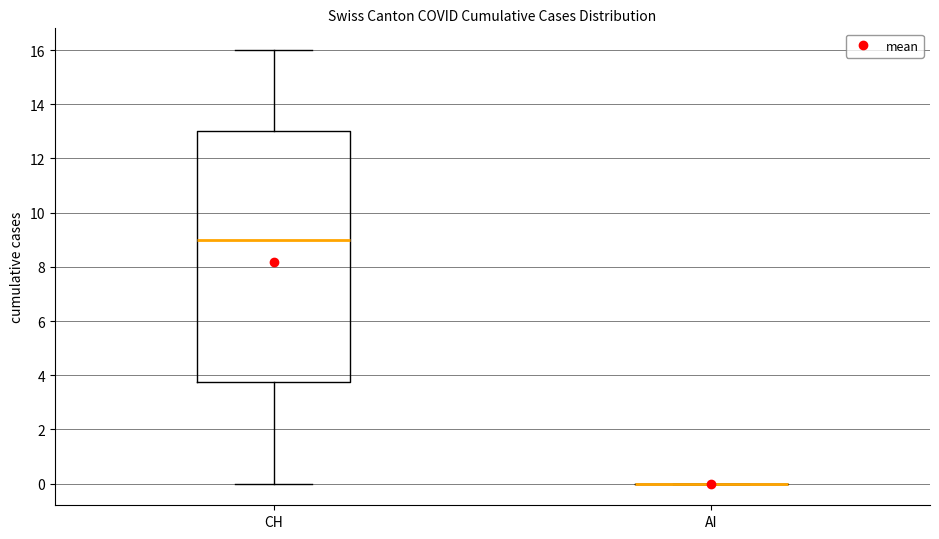

Comparing the boxes themselves (not the whiskers), which one is the tallest?

CH